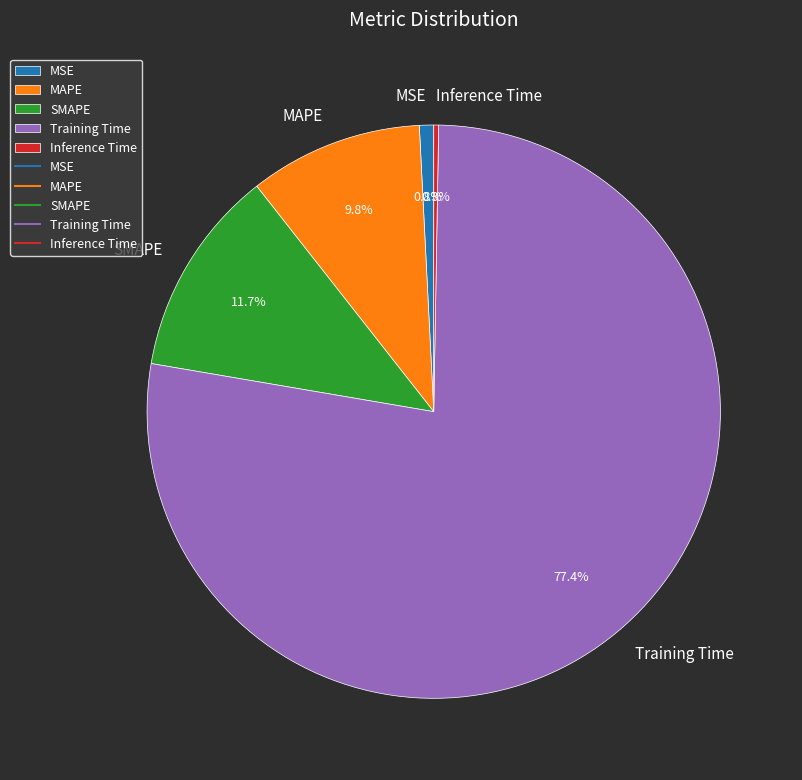

True or false: MAPE accounts for 10% of the total.

True